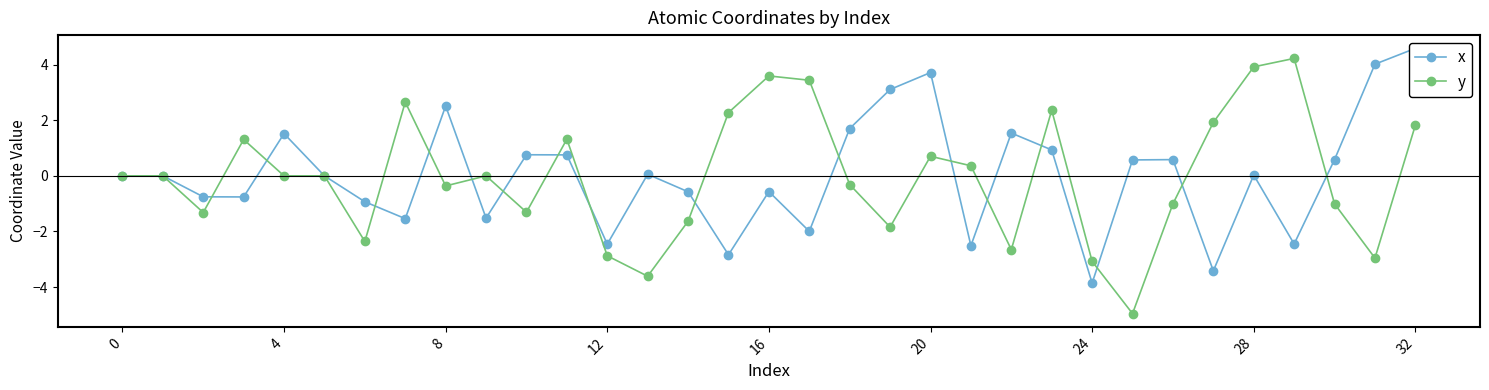

What is the greatest value displayed?

4.6